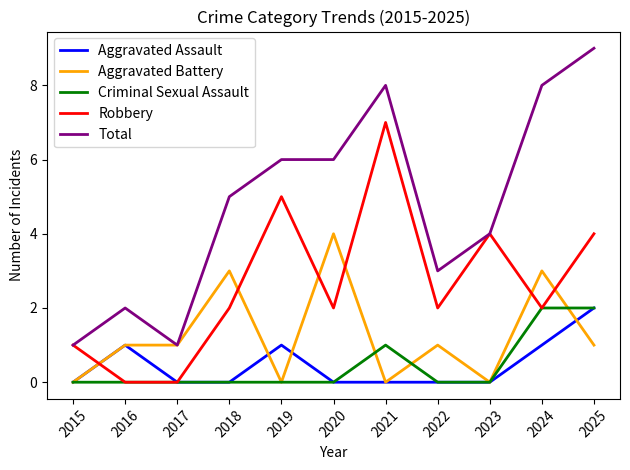

Which series has the largest total across all categories?

Total